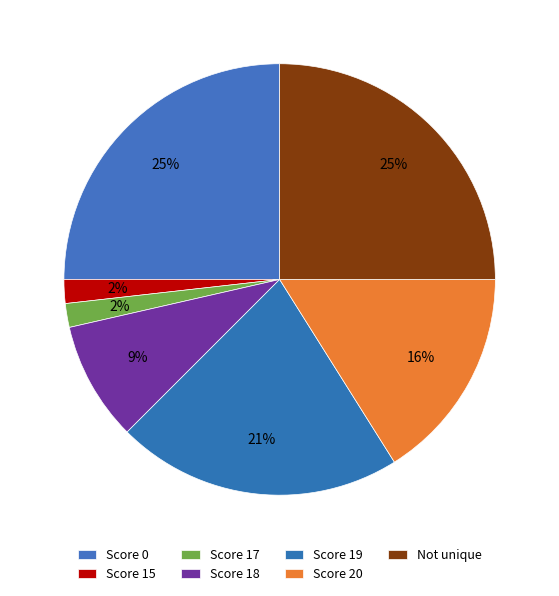

Is there any slice that represents more than half of the pie?

No